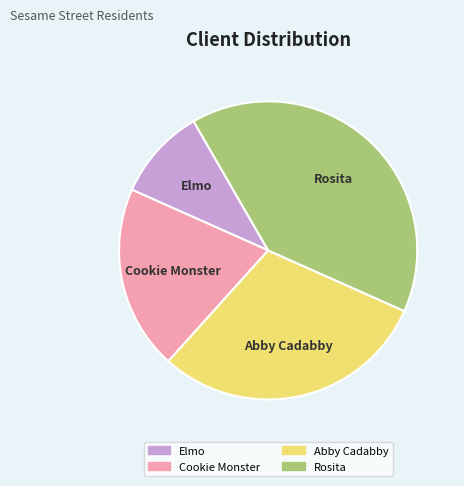

What is the ratio of the value at Elmo to the value at Cookie Monster?

0.5